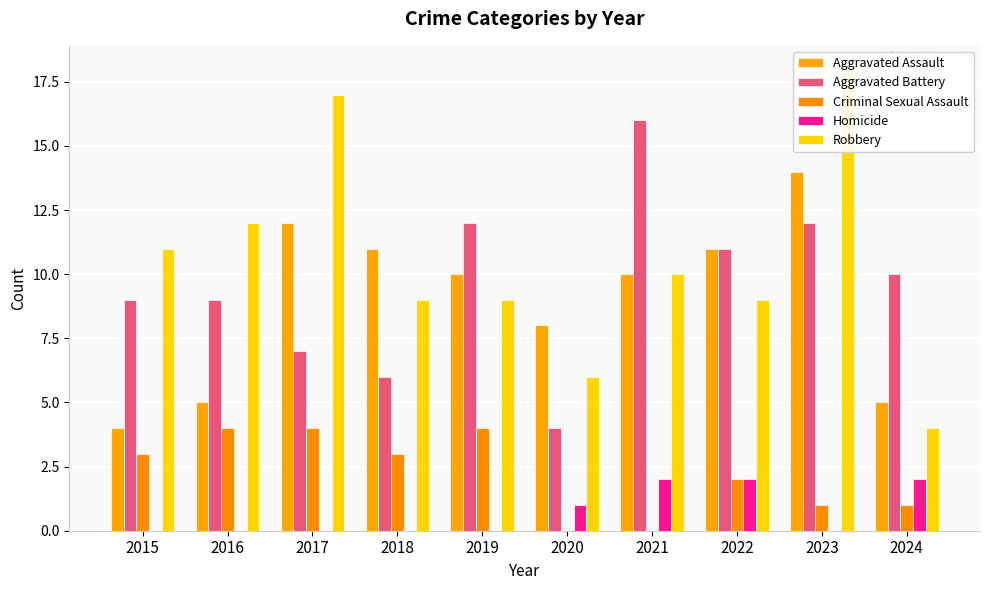

What is the sum of the Criminal Sexual Assault values at 2022 and 2015?

5